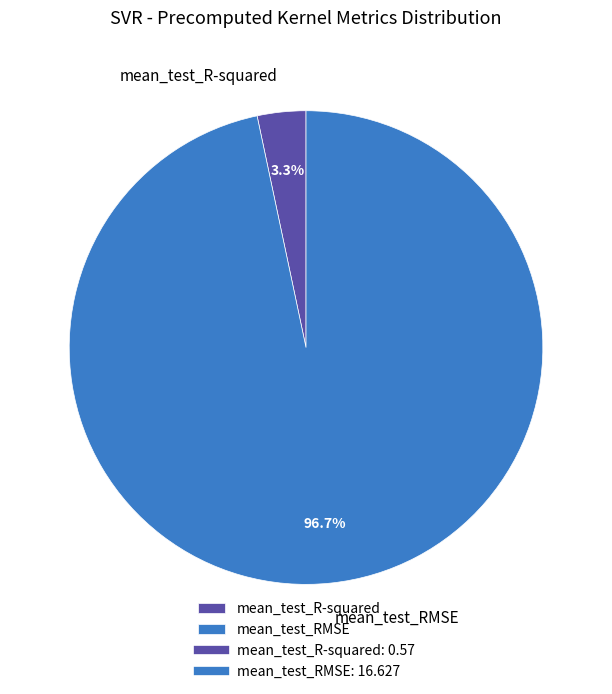

Which slice represents more than half of the pie?

mean_test_RMSE